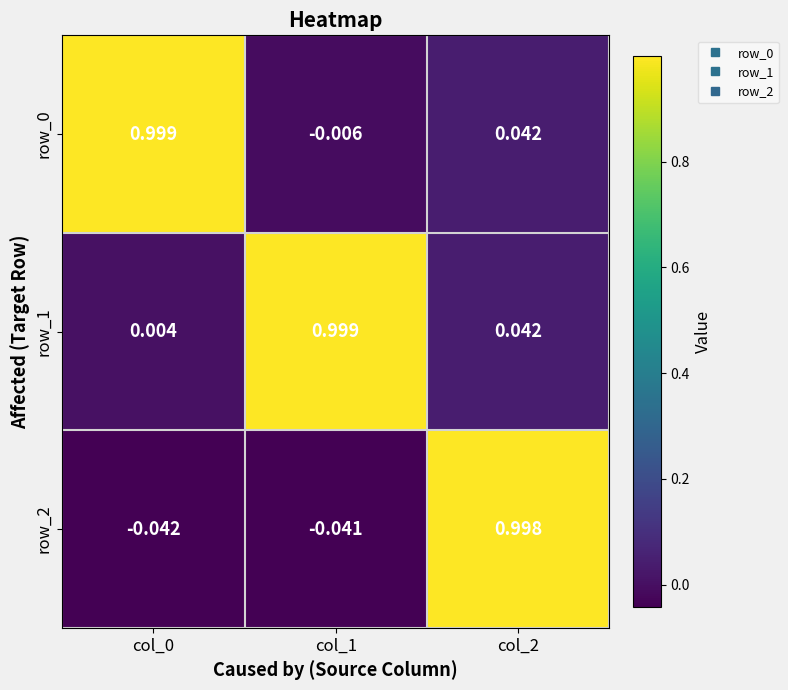

What is the total value across all series at col_0?

1.0